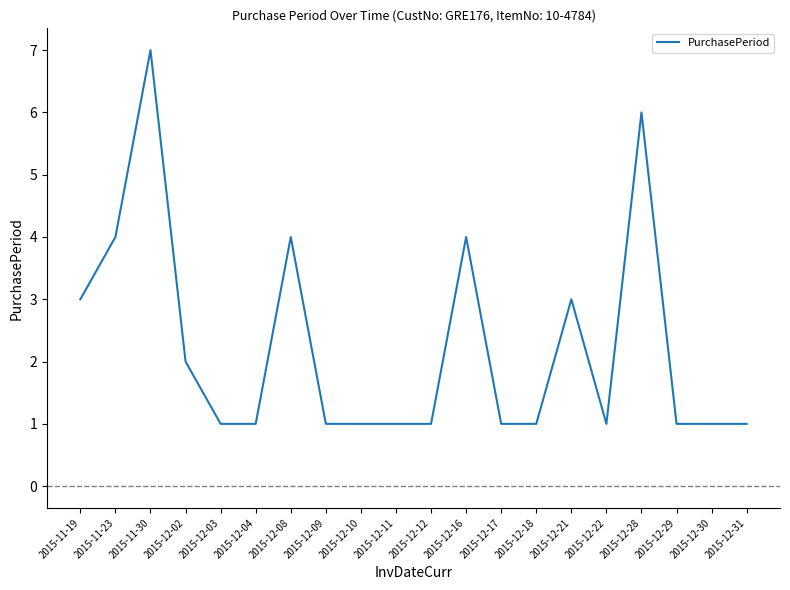

True or false: the data shows 1 at 2015-12-30.

True